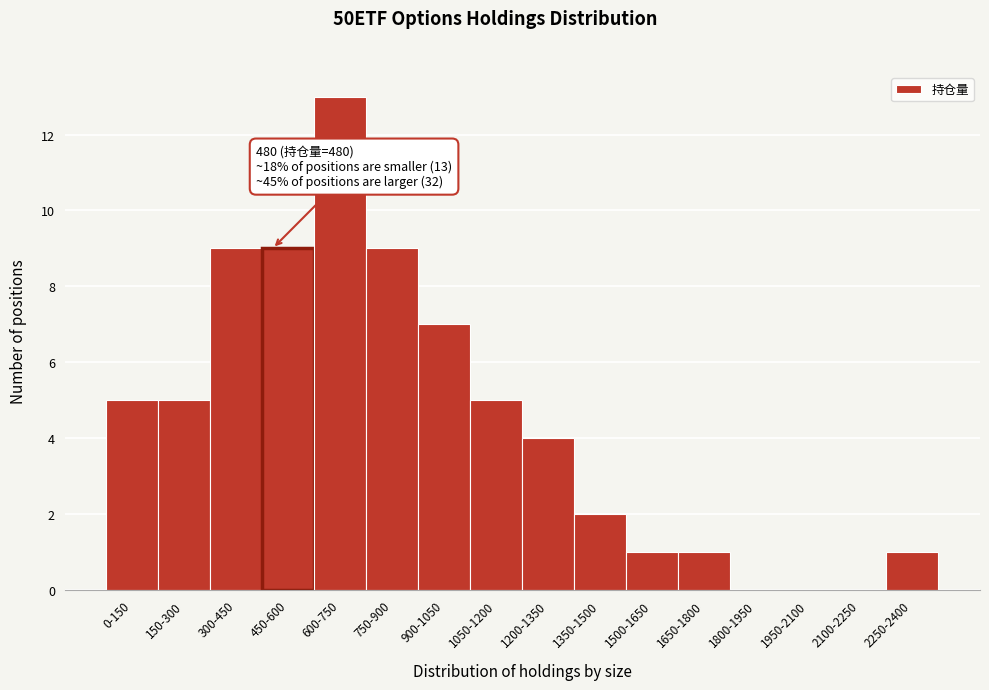

Reading left to right, extract all data points from this chart.

0-150=5	150-300=5	300-450=9	450-600=9	600-750=13	750-900=9	900-1050=7	1050-1200=5	1200-1350=4	1350-1500=2	1500-1650=1	1650-1800=1	1800-1950=0	1950-2100=0	2100-2250=0	2250-2400=1